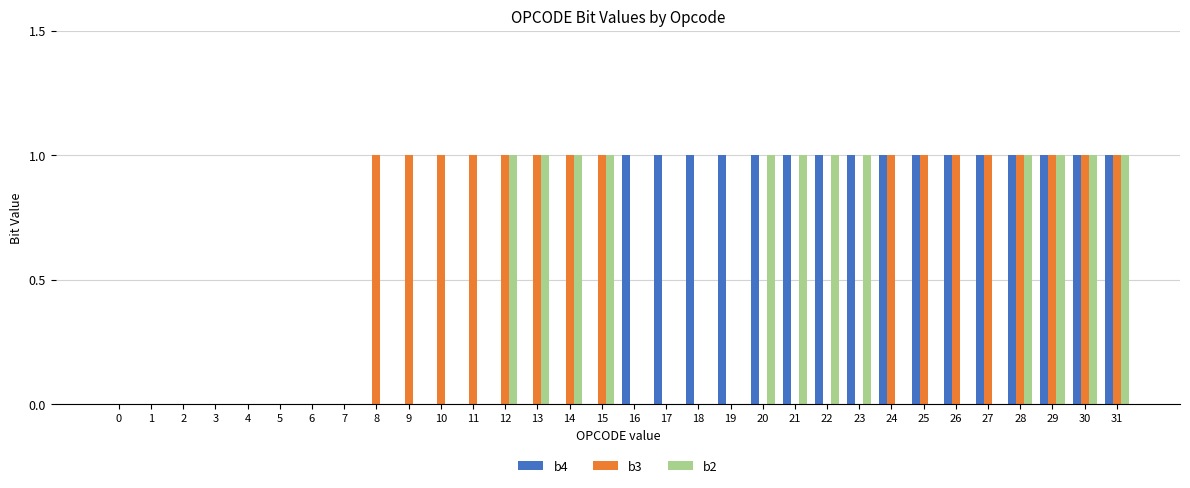

Which series changed the most between 8 and 25?

b4